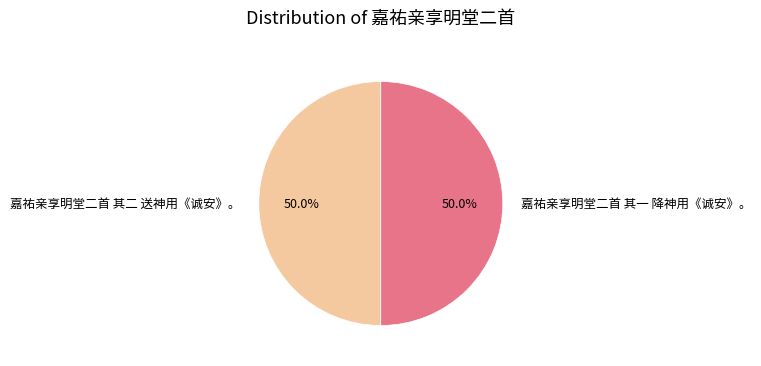

Approximately how many times larger is the value at 嘉祐亲享明堂二首 其一 降神用《诚安》。 compared to 嘉祐亲享明堂二首 其二 送神用《诚安》。?

1.0